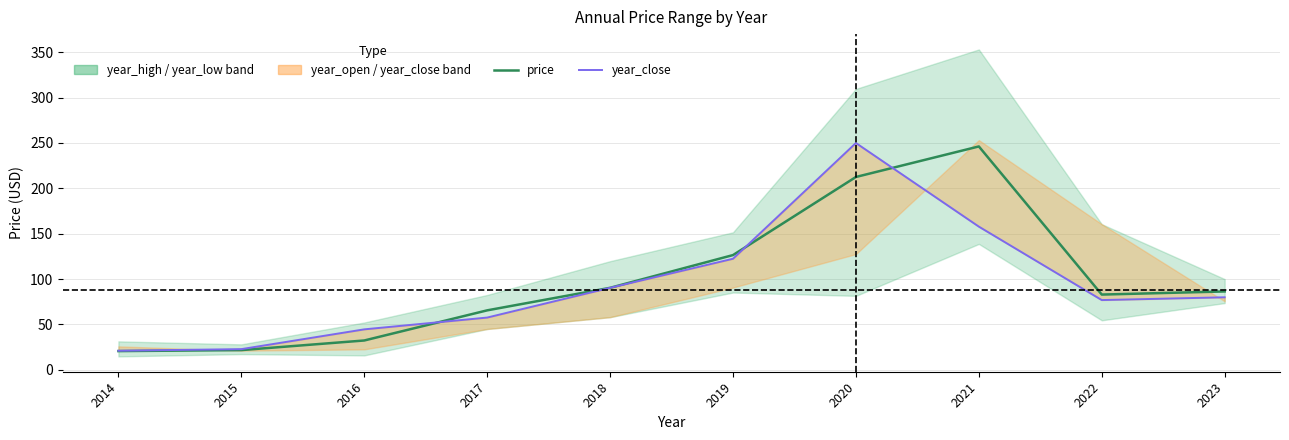

Which has a higher value, 2022 or 2018?

2018